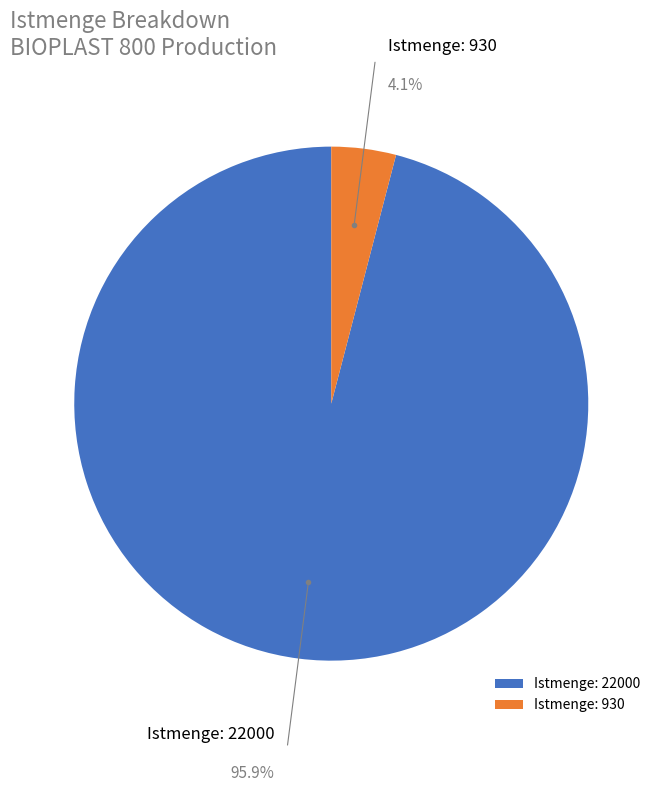

Which slice is the largest?

Istmenge: 22000